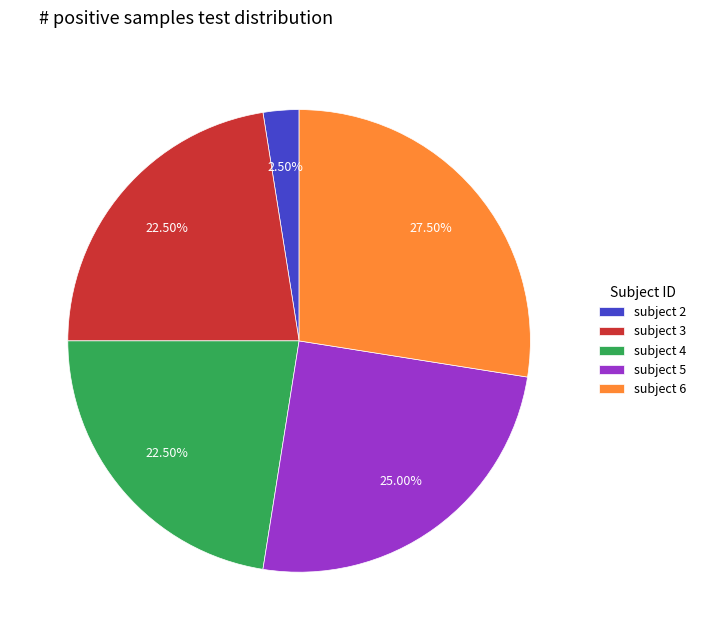

What is the largest slice in the pie chart?

subject 6